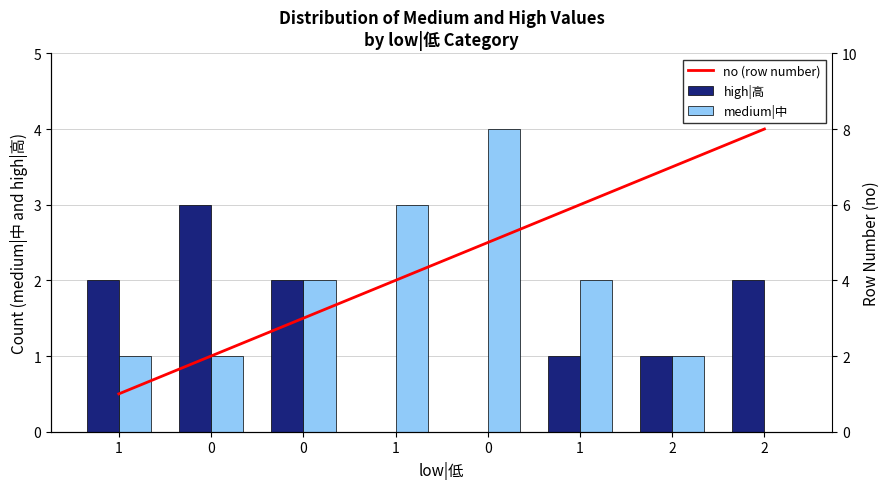

Between 0 and 2, which series saw the biggest shift?

no (row number)